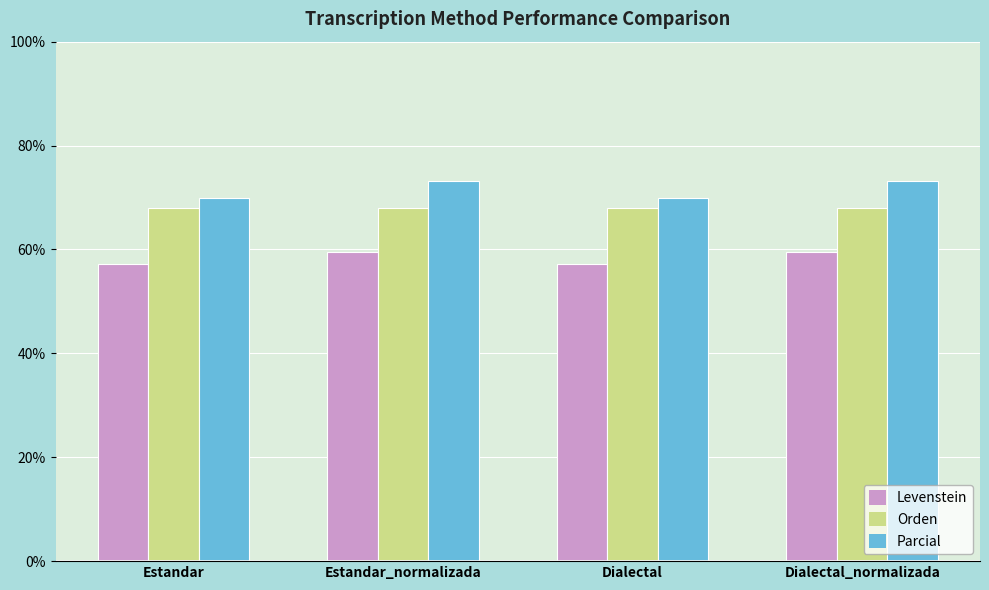

Does the chart contain stacked bars?

No